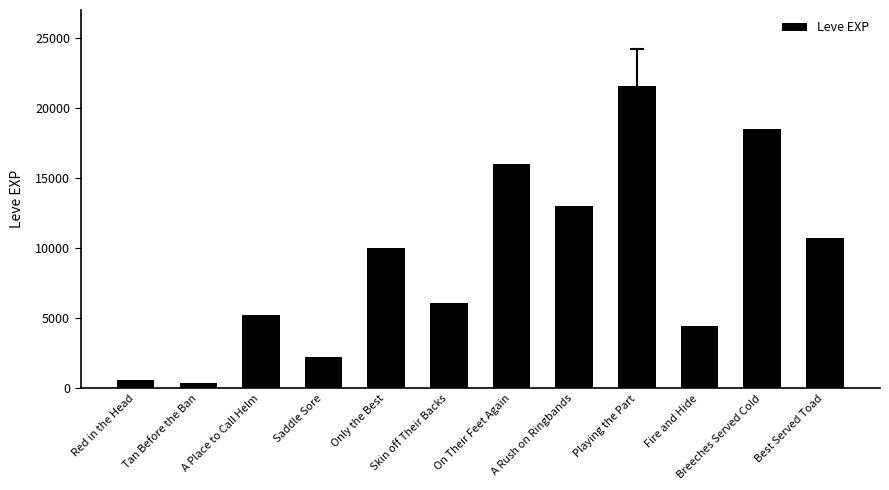

What is the greatest value displayed?

21600